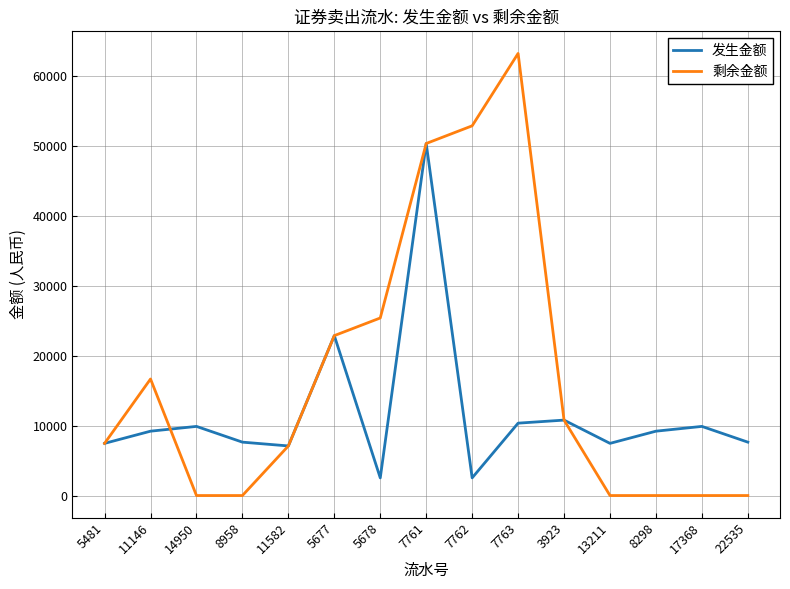

Rank the series by their maximum value, from lowest to highest.

发生金额, 剩余金额